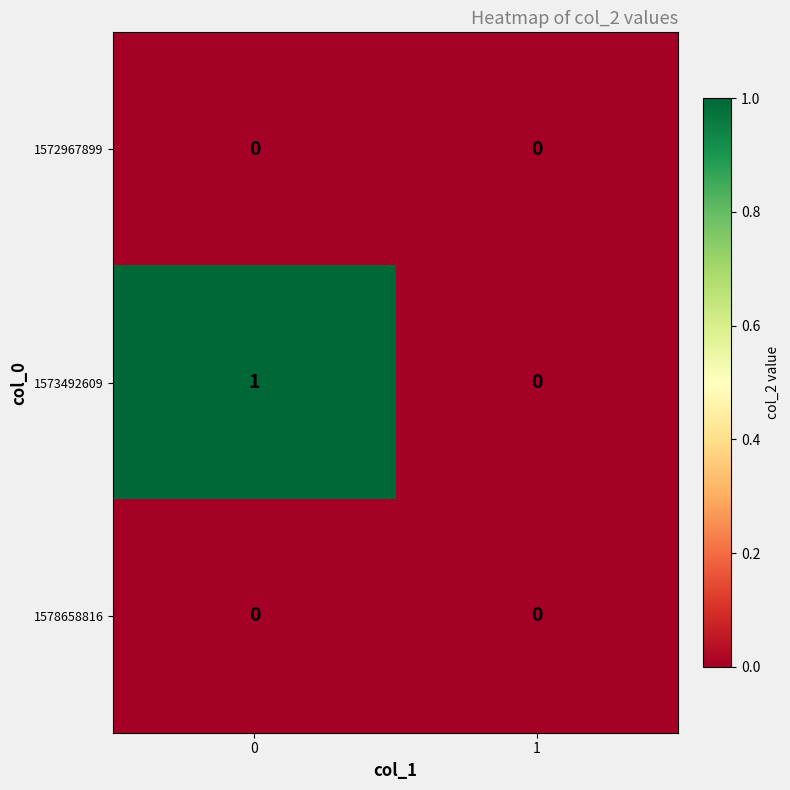

Which series has the widest spread of values?

1573492609